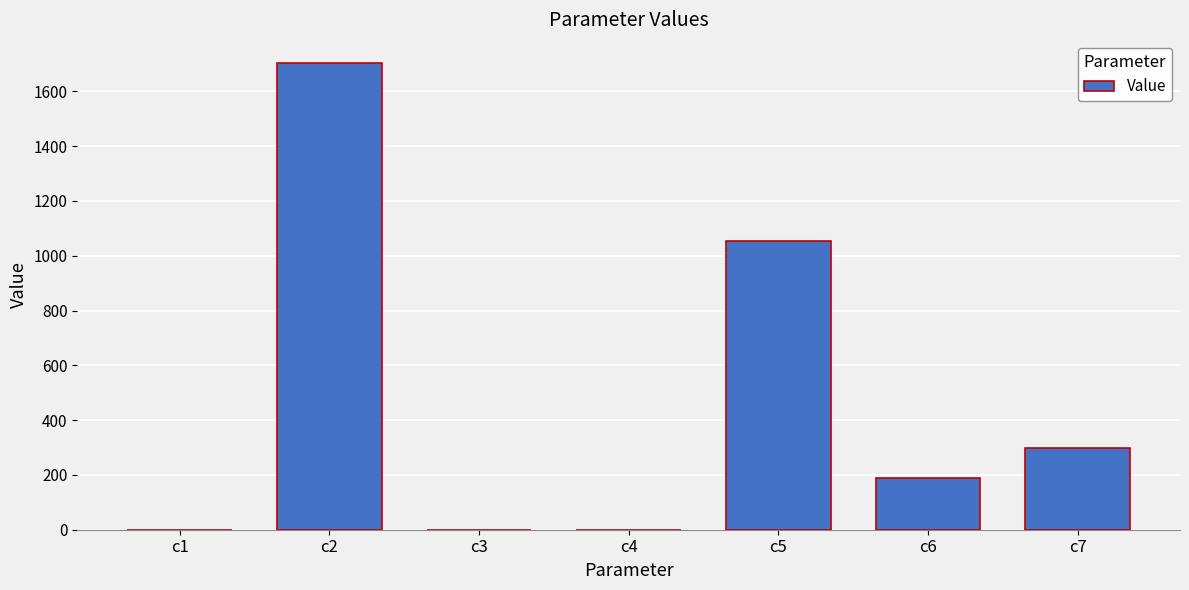

The value at c5 is 1055.0. True or false?

True